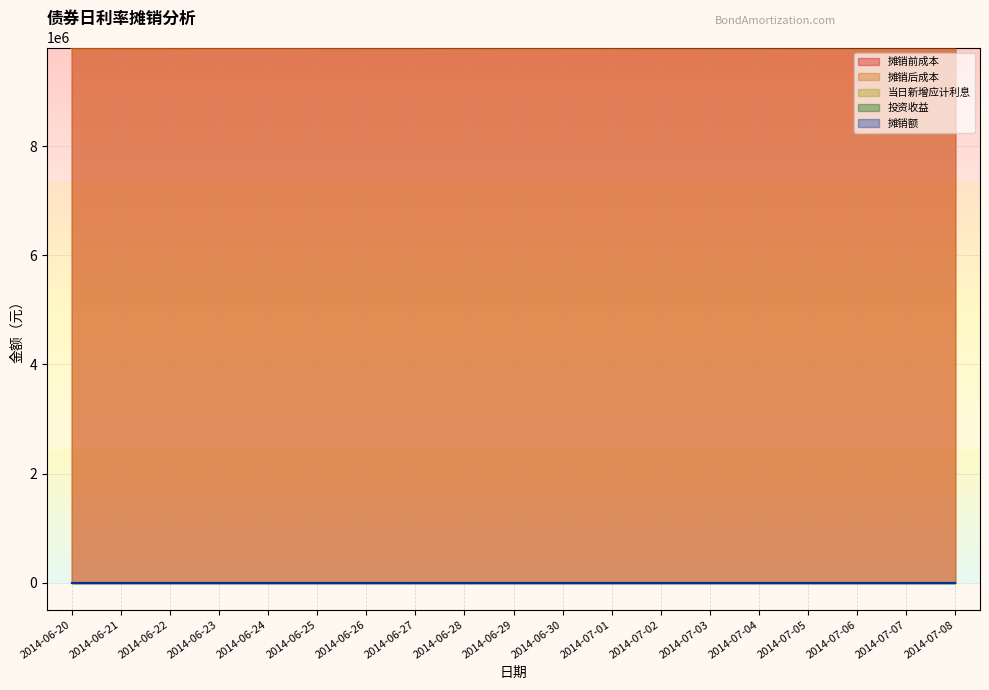

What is the smallest value displayed?

343.6